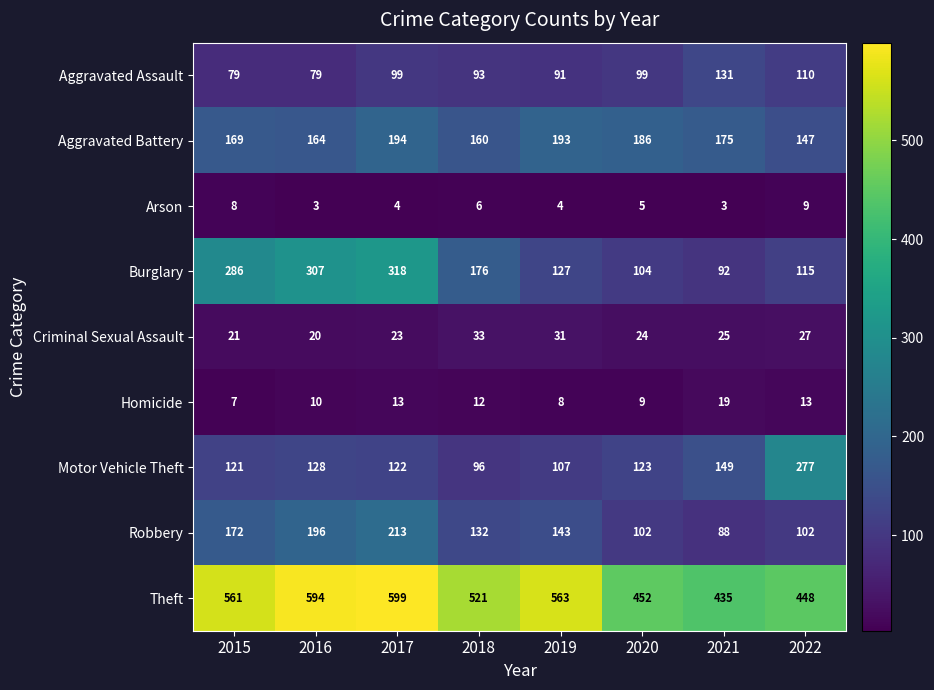

Is it true that Robbery equals 102 at 2022?

True